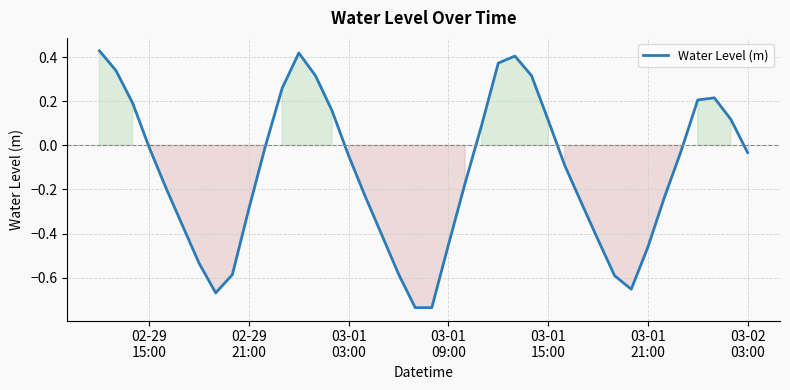

Is this an area chart (filled region under the line)?

Yes